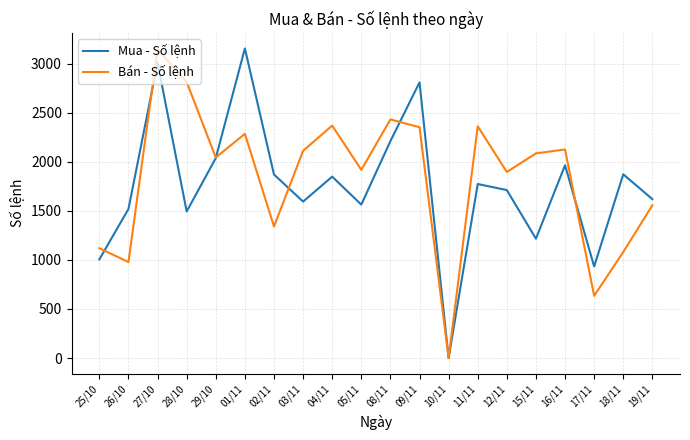

Is the value of Bán - Số lệnh at 25/10 greater than the value of Mua - Số lệnh at 09/11?

No